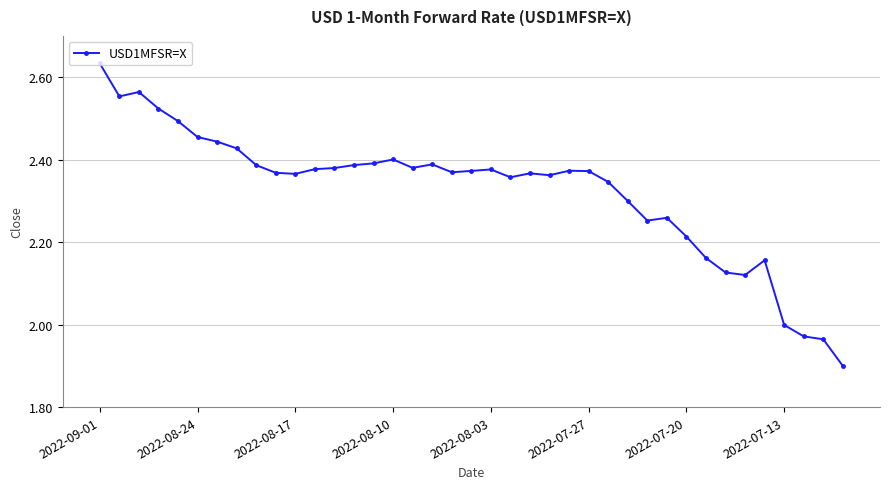

What is the difference between the maximum and second lowest values?

0.7